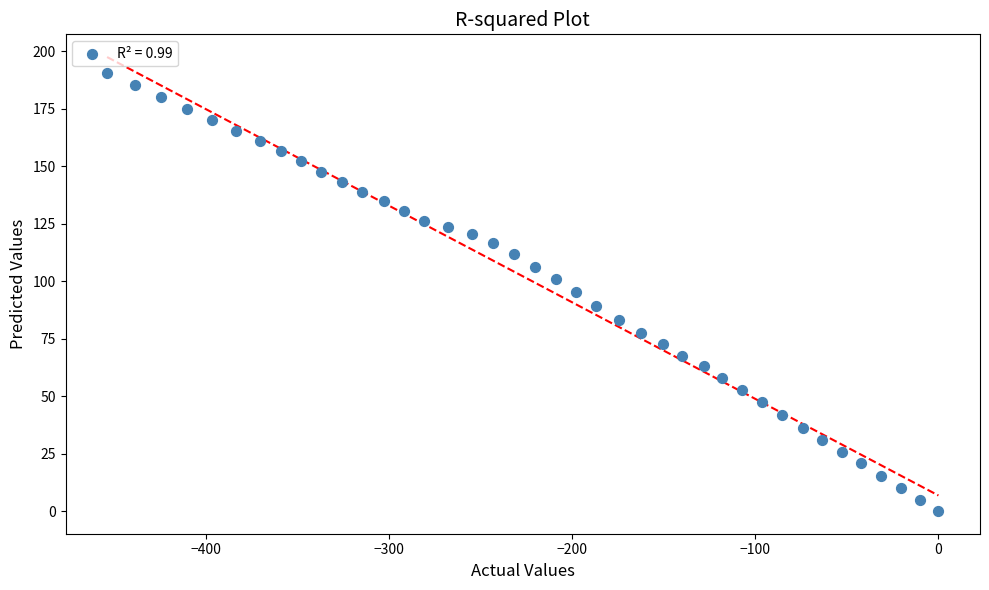

What is the range of X values (max minus min)?

453.8